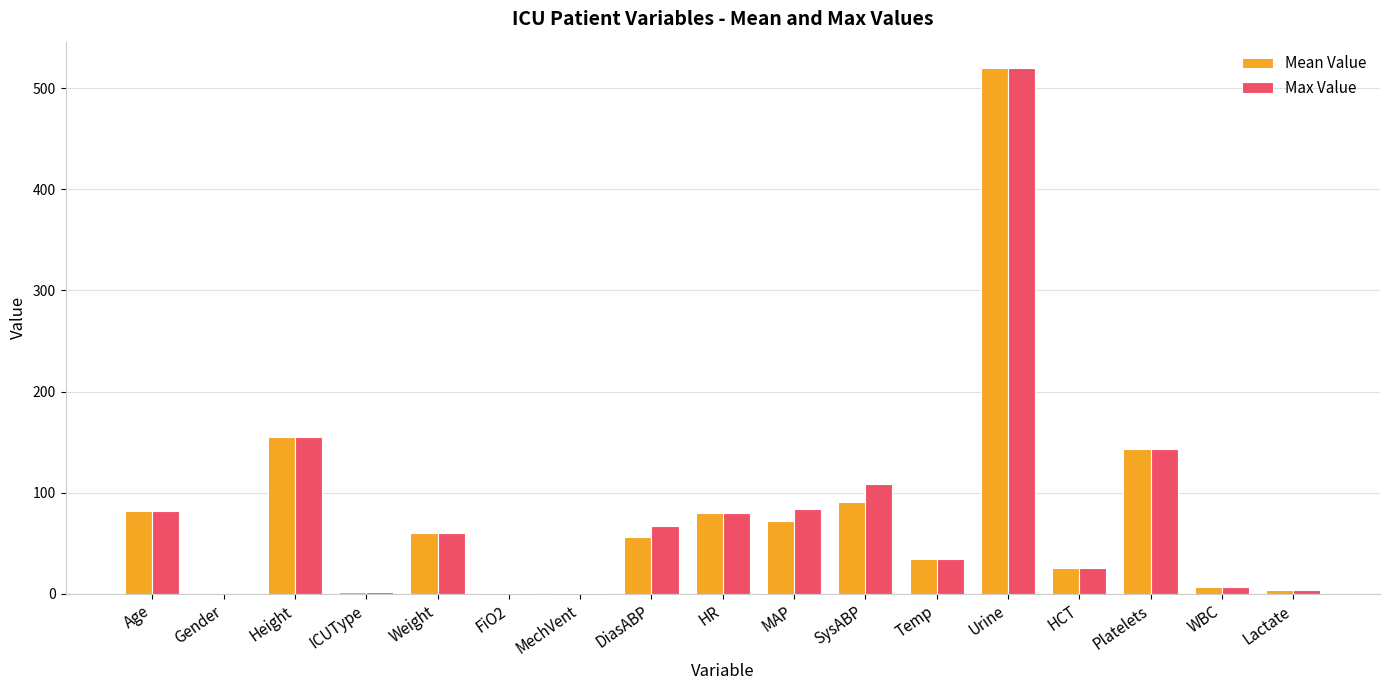

What is the total value across all series at Age?

164.0